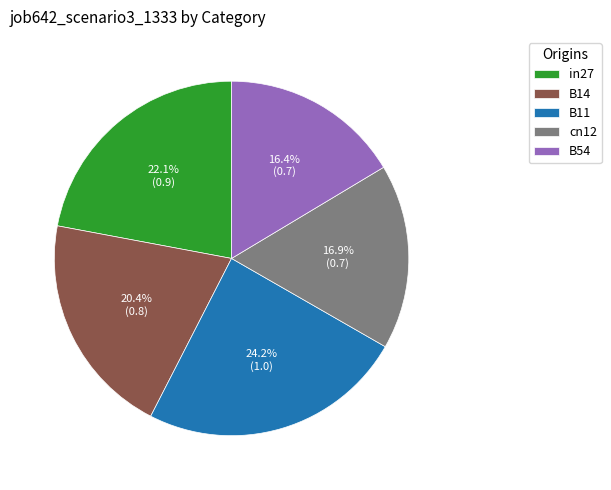

To the nearest percent, what portion does B14 represent?

20%